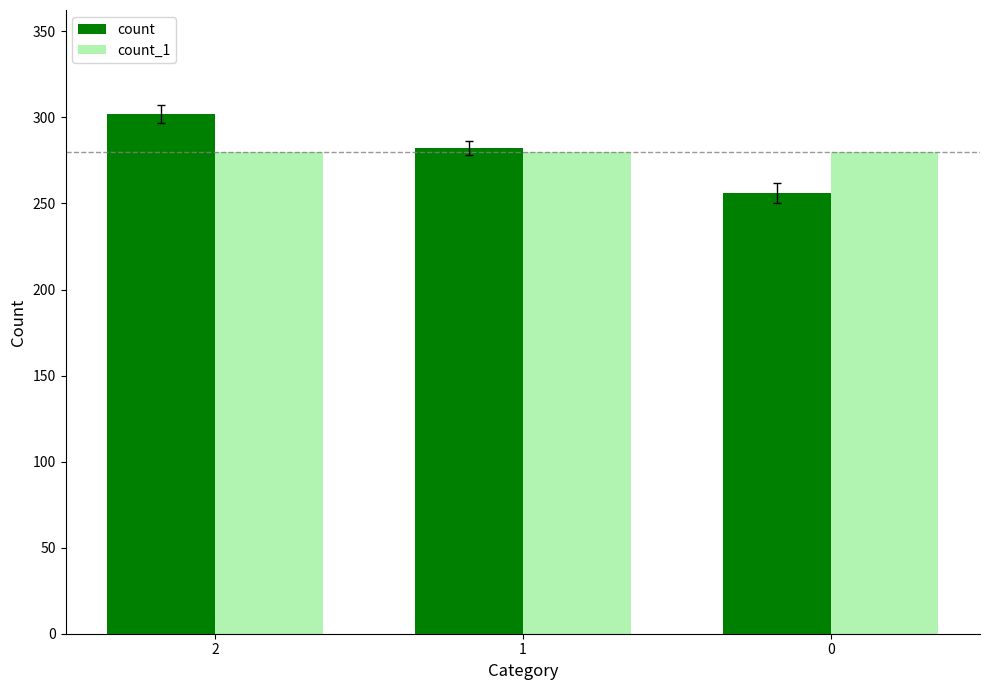

What is the value of the count_1 bar at the 2nd from the left?

280